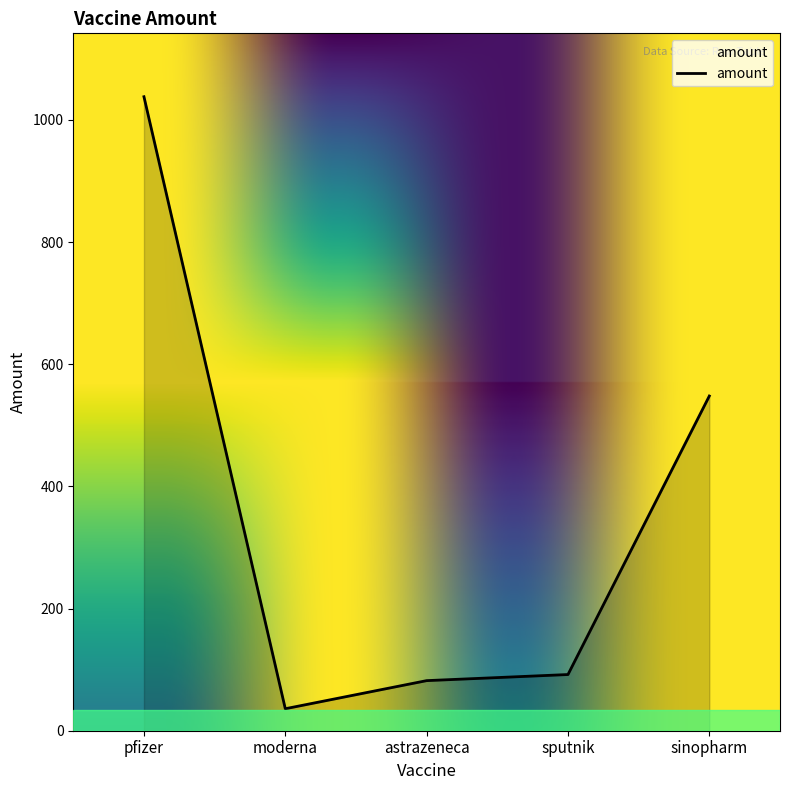

List the labels in order of value, smallest first.

moderna, astrazeneca, sputnik, sinopharm, pfizer